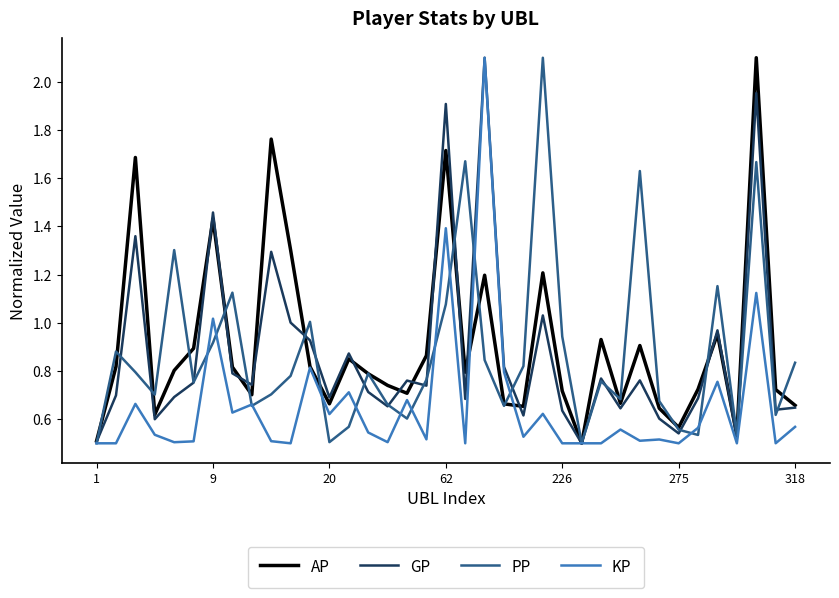

What are all the series names shown in the legend?

AP, GP, PP, KP